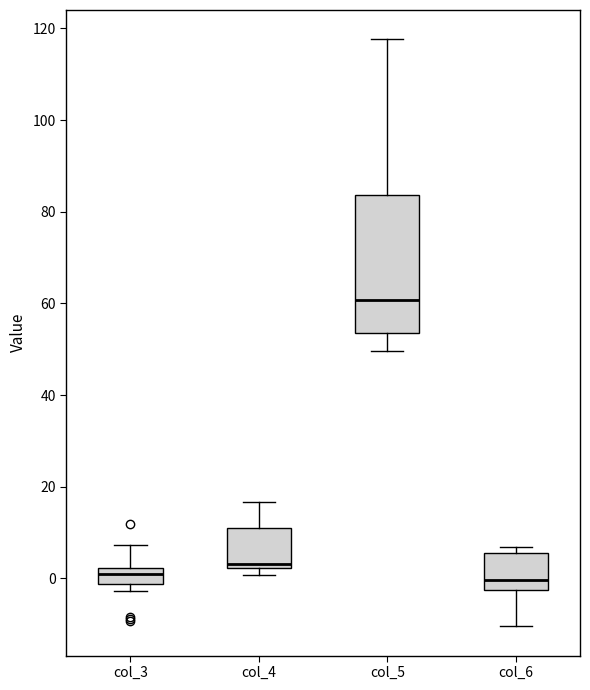

Reading left to right, transcribe this box plot: for each box, give where its median line is, the range the box spans, and where its two whiskers end, as read against the y-axis. The values are not printed on the chart, so give them approximately, as read against the axis.

col_3: median 0, box -2 to 2, whiskers -2 (just below the box's lower edge) to 8
col_4: median 4, box 2 to 10, whiskers 0 to 16
col_5: median 60, box 54 to 84, whiskers 50 to 118
col_6: median 0, box -2 to 6, whiskers -10 to 6 (just above the box's upper edge)